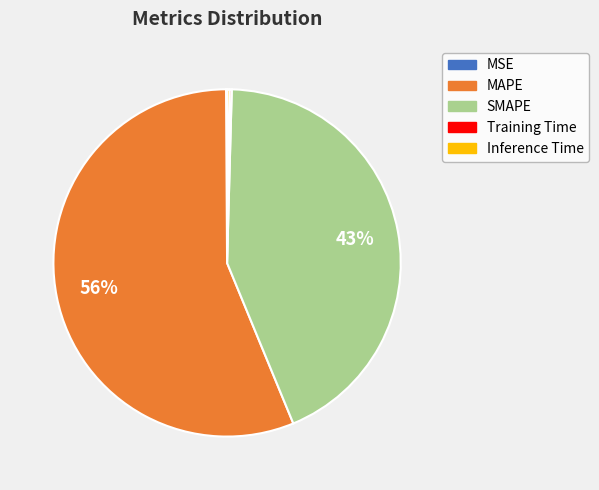

What is the ratio of the value at SMAPE to the value at MAPE?

0.8